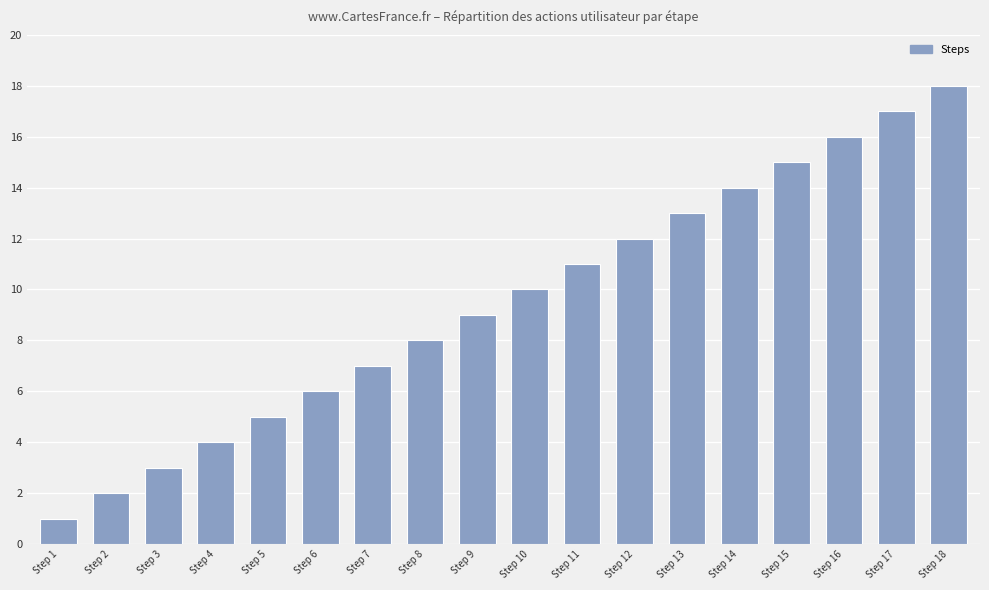

Rank the categories by value from lowest to highest.

Step 1, Step 2, Step 3, Step 4, Step 5, Step 6, Step 7, Step 8, Step 9, Step 10, Step 11, Step 12, Step 13, Step 14, Step 15, Step 16, Step 17, Step 18